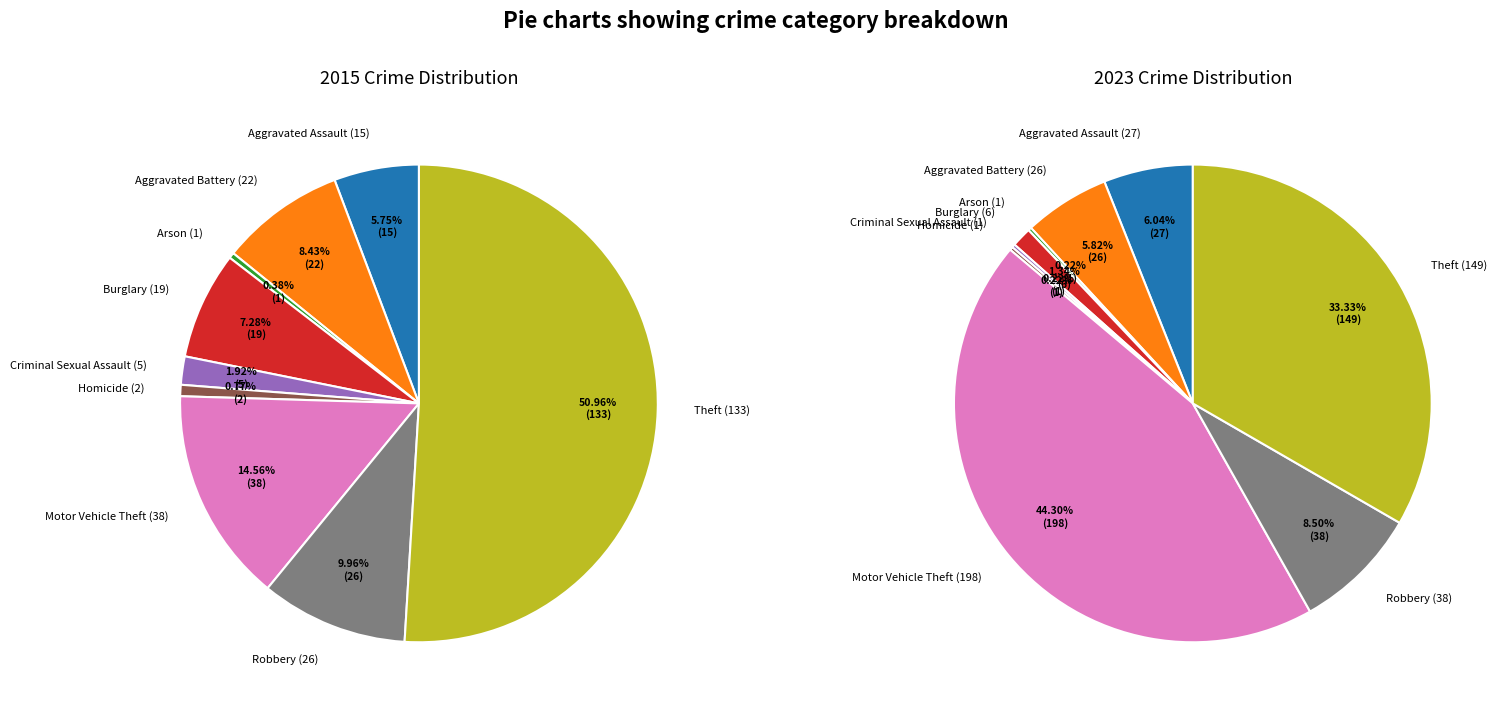

The Homicide slice represents 7% of the pie. True or false?

False